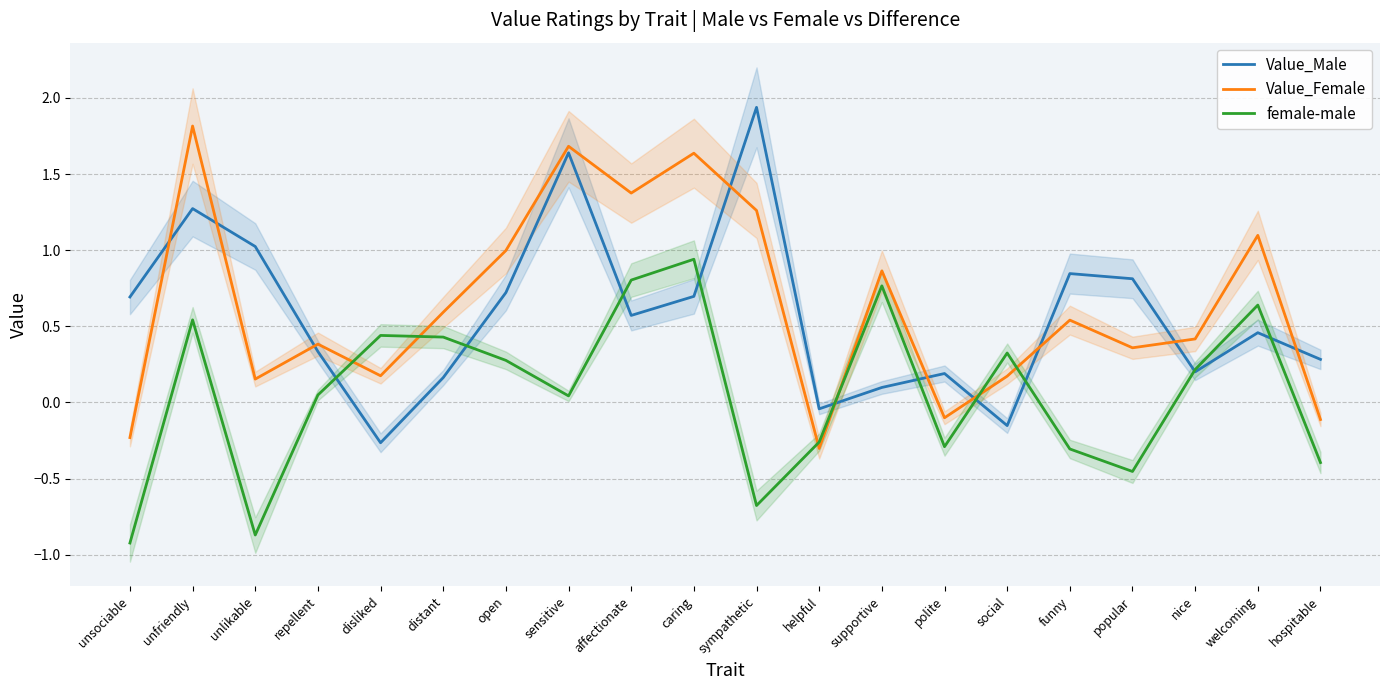

At how many categories does at least one series exceed 0?

19